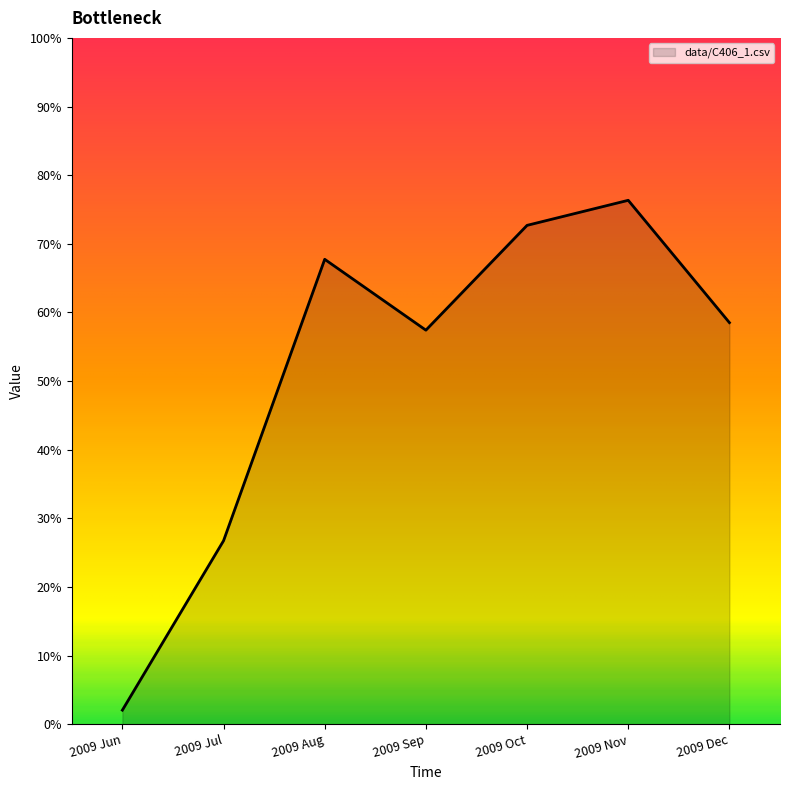

What is the change in value from 2009 Aug to 2009 Dec?

-0.1